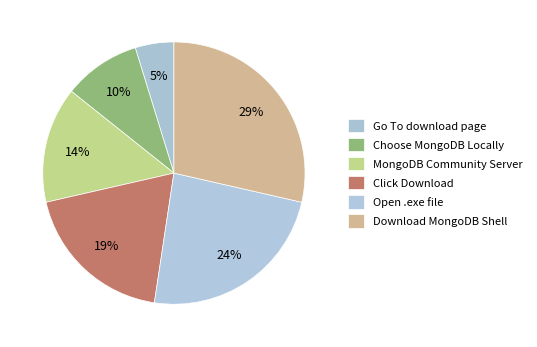

Do Click Download and Open .exe file together represent more than half of the pie?

No